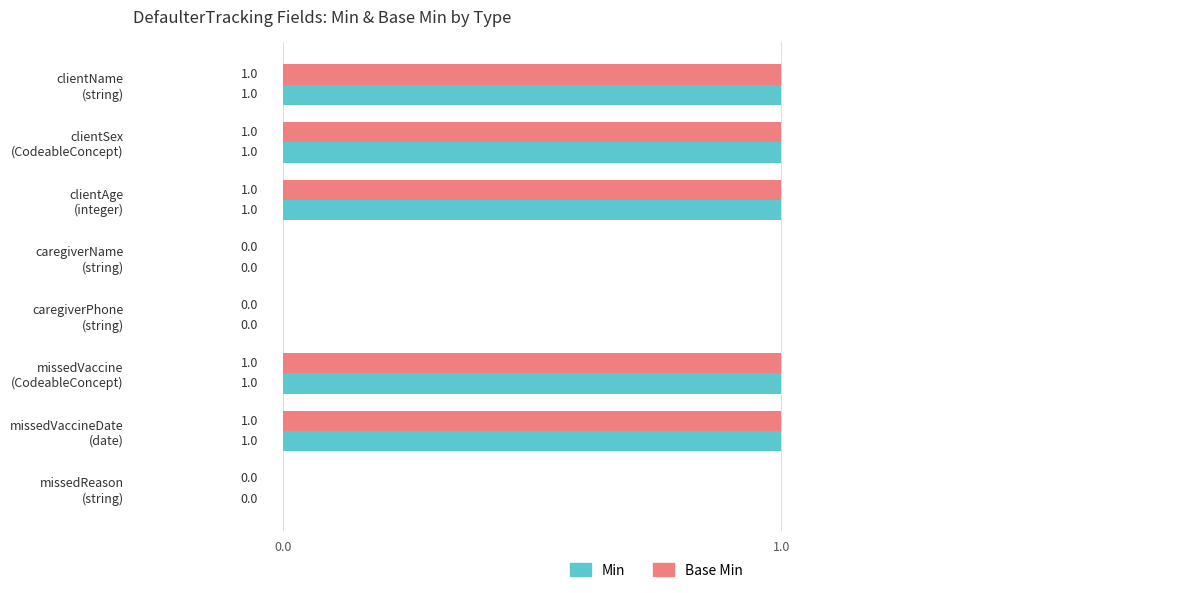

How many Base Min values are between 0 and 1?

8